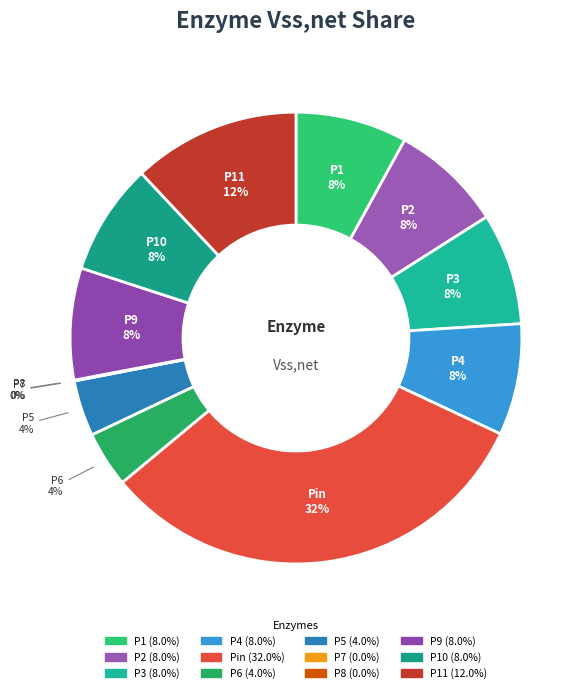

Count the number of slices in the pie.

12